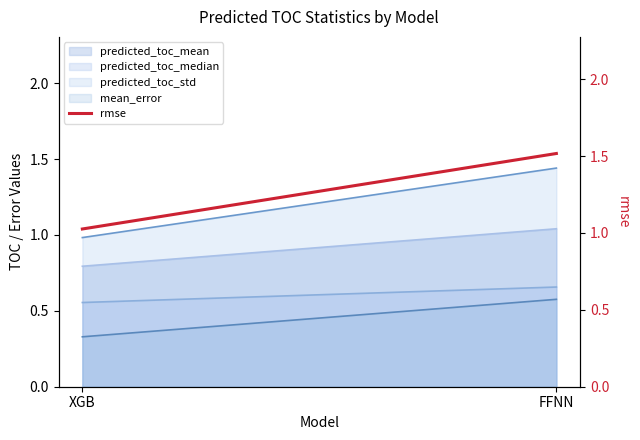

What is the difference between the maximum and minimum values?

0.5